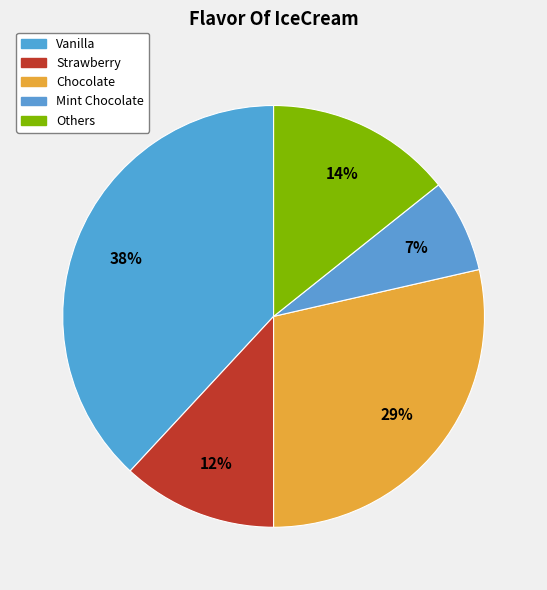

Count the number of slices in the pie.

5